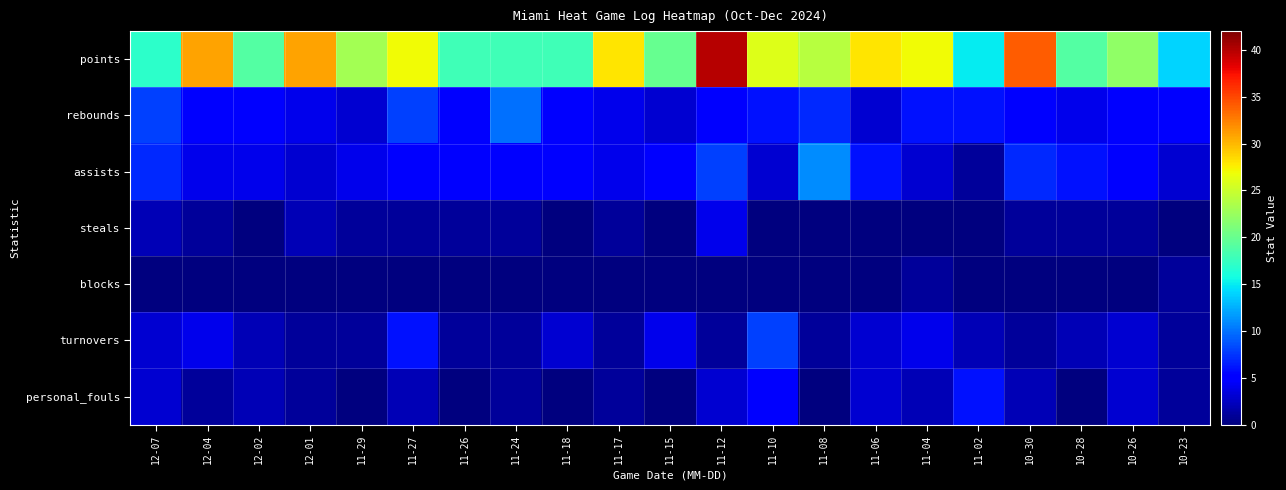

What is the total value across all series at 12-01?

42